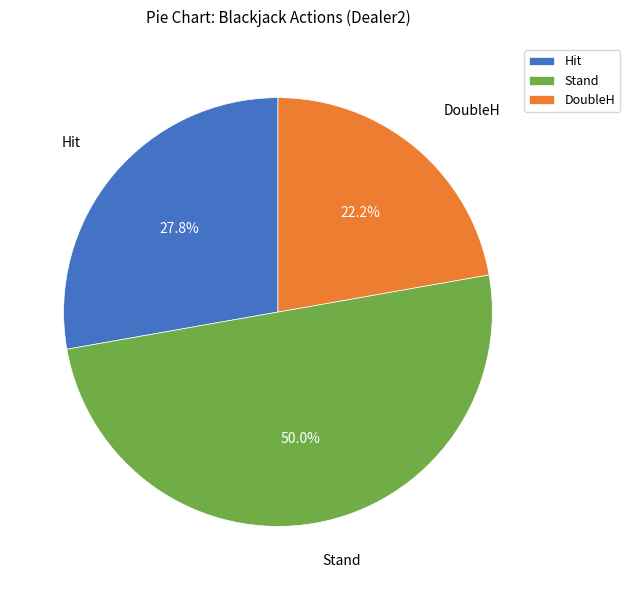

Which has a higher value, Hit or Stand?

Stand